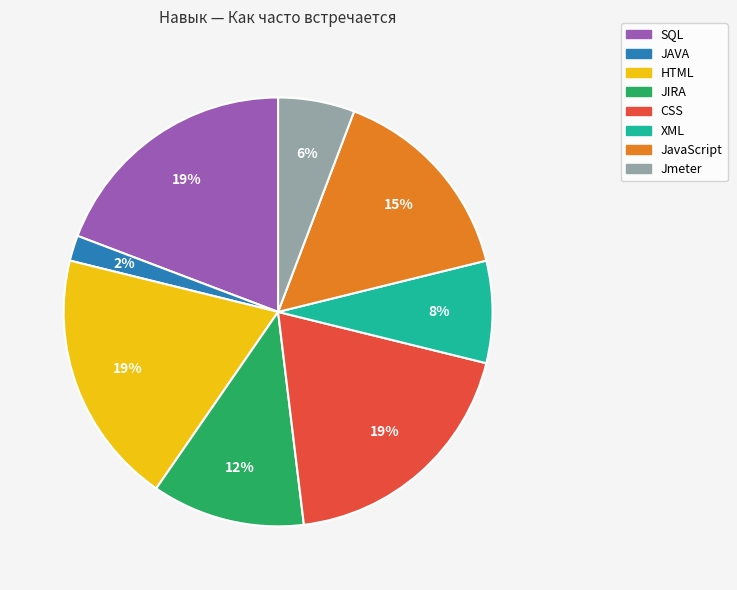

Count the number of slices in the pie.

8